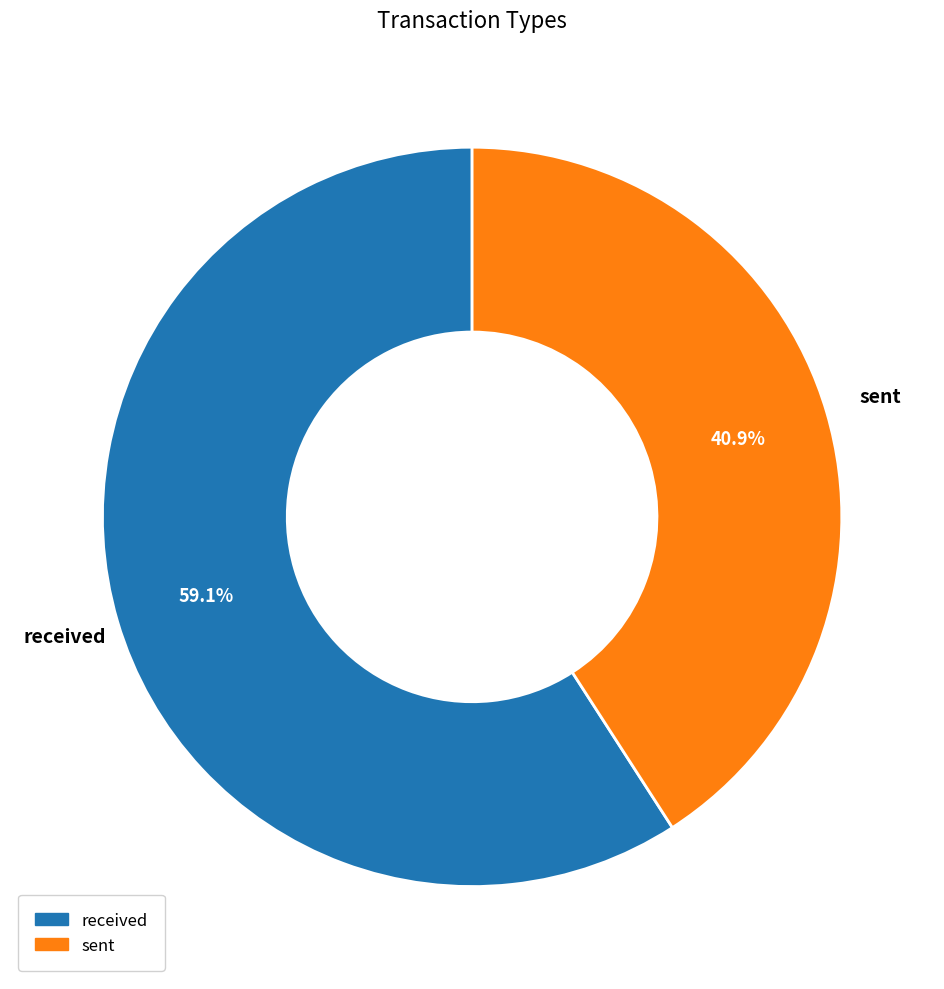

True or false: received accounts for 59% of the total.

True